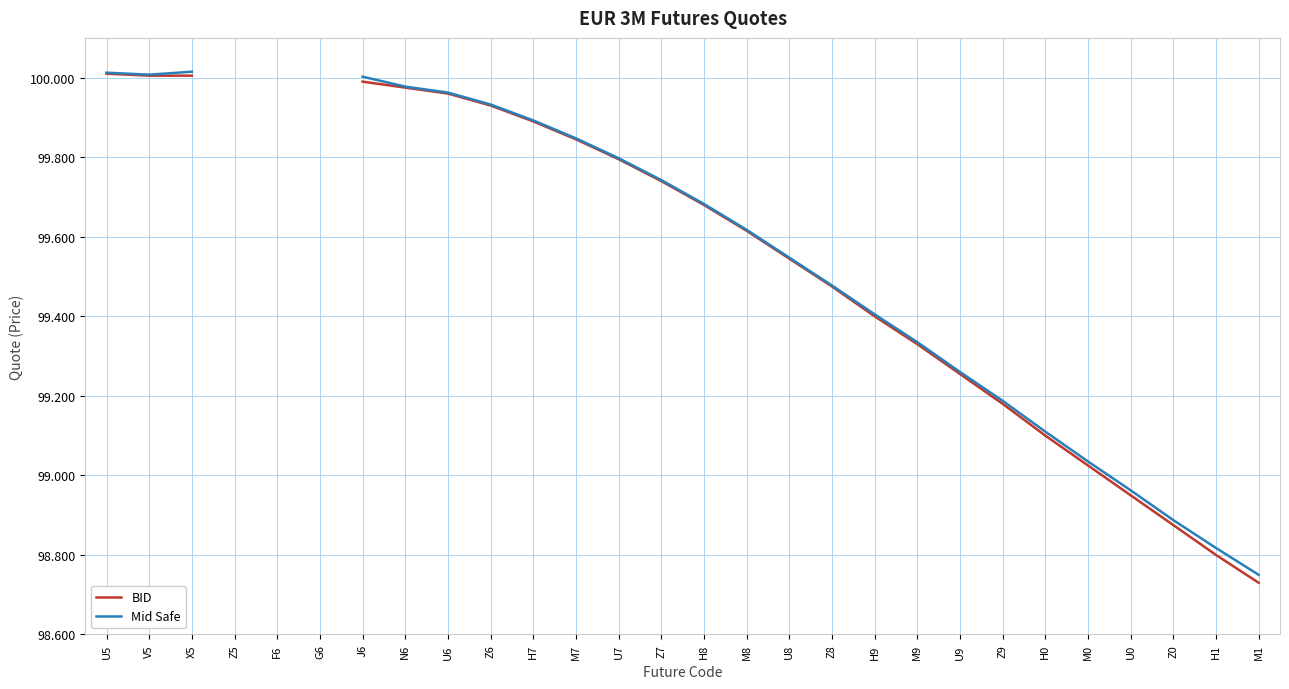

True or false: BID has a value of 100.0 at J6.

True